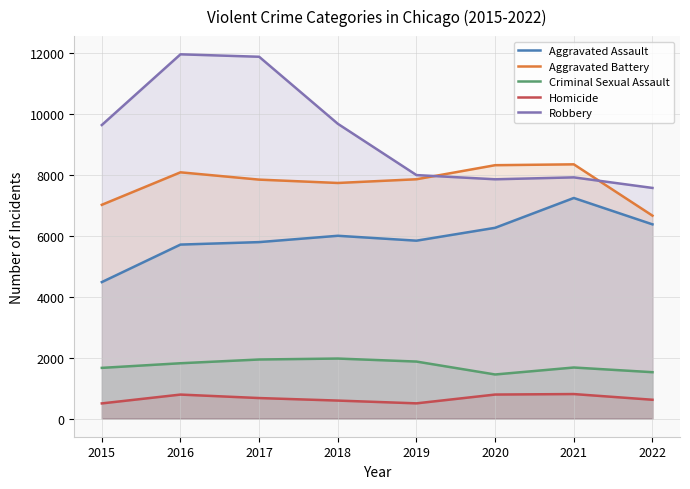

Which series has the largest total across all categories?

Robbery